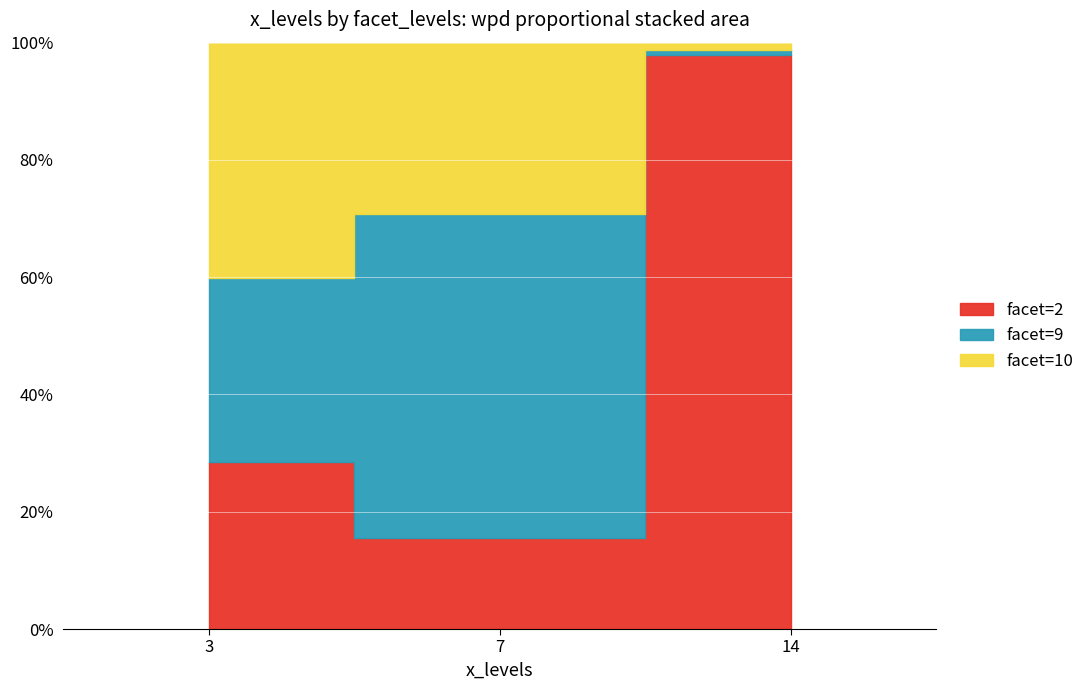

Where do facet_levels and wpd first cross each other?

14 and 7